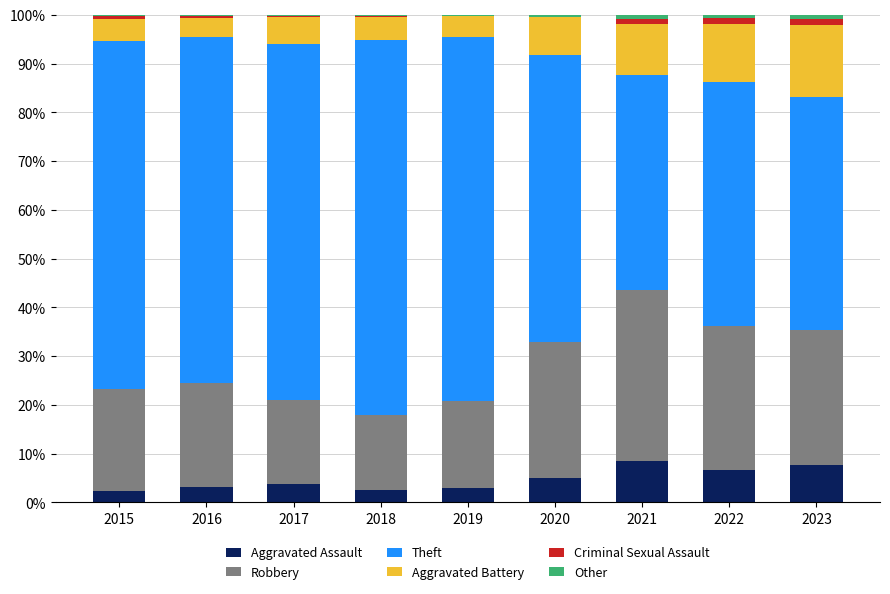

The value of Aggravated Assault at 2017 is 3.8. True or false?

True